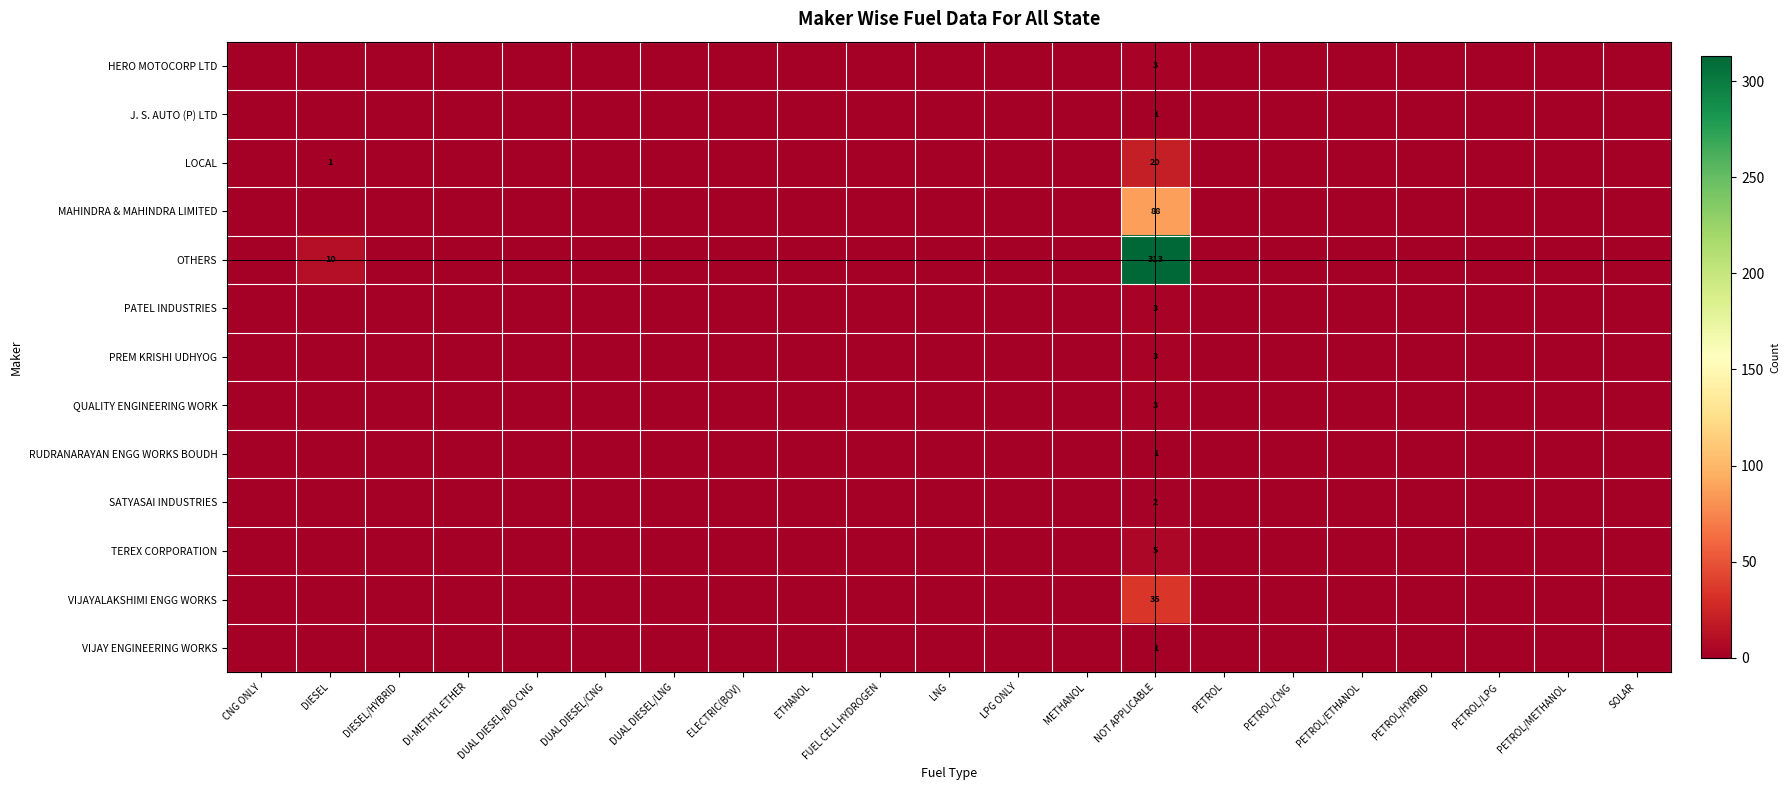

What is the difference between the maximum and minimum values in the VIJAY ENGINEERING WORKS series?

1